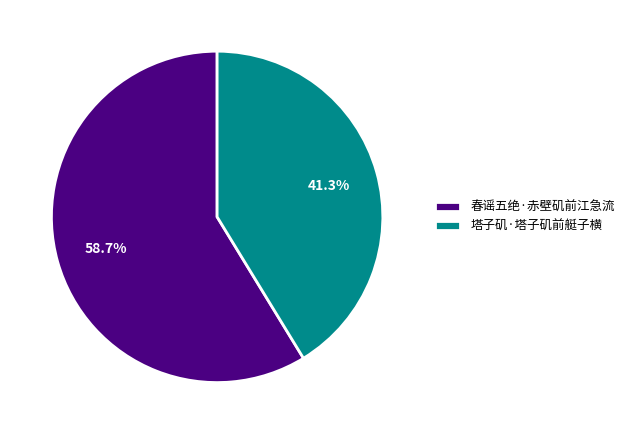

True or false: 春谣五绝·赤壁矶前江急流 accounts for 69% of the total.

False